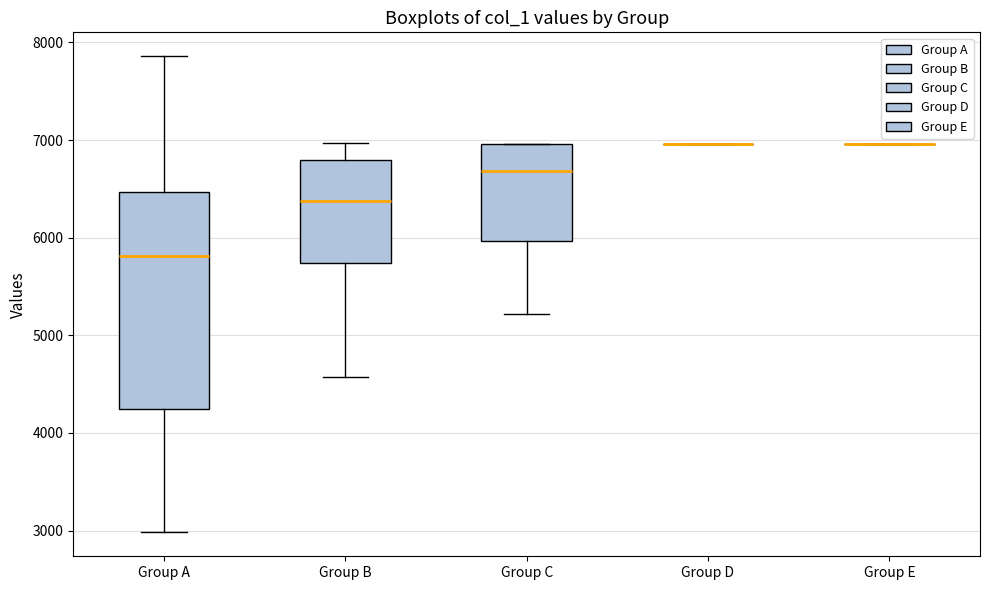

Reading left to right, read every box against the y-axis: the position of its median line, the range the box covers, and the ends of its whiskers. The values are not printed on the chart, so give them approximately, as read against the axis.

Group A: median 5800, box 4200 to 6500, whiskers 3000 to 7900
Group B: median 6400, box 5700 to 6800, whiskers 4600 to 7000
Group C: median 6700, box 6000 to 7000, whiskers 5200 to 7000
Group D: box collapsed to a line at 7000, whiskers 7000 to 7000
Group E: box collapsed to a line at 7000, whiskers 7000 to 7000